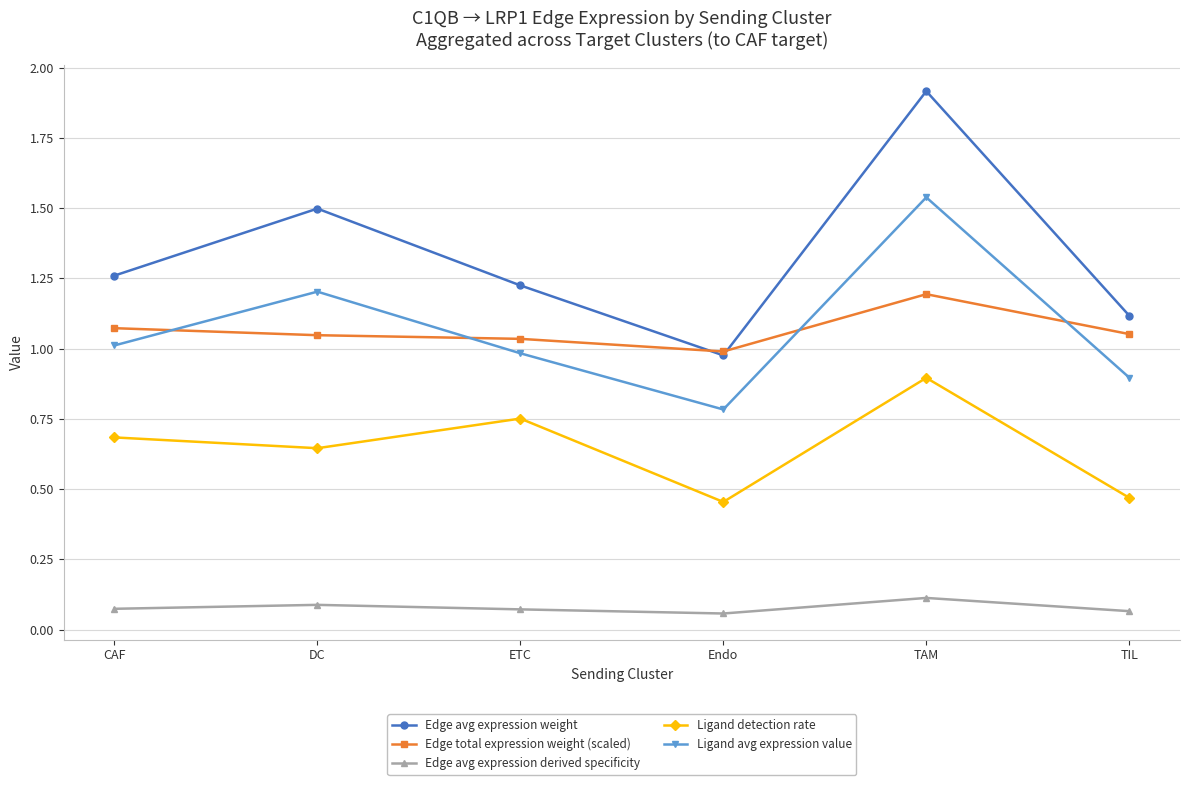

Which series has the widest spread of values?

Edge avg expression weight